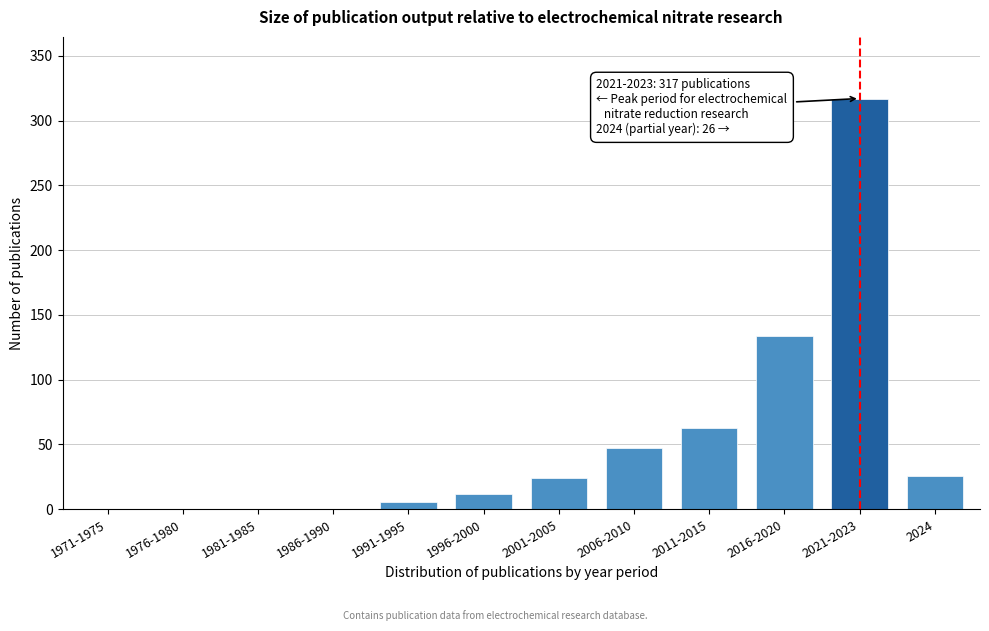

Reading right to left, transcribe all the data shown in this chart.

2024=26	2021-2023=317	2016-2020=134	2011-2015=63	2006-2010=47	2001-2005=24	1996-2000=12	1991-1995=6	1986-1990=0	1981-1985=0	1976-1980=0	1971-1975=0